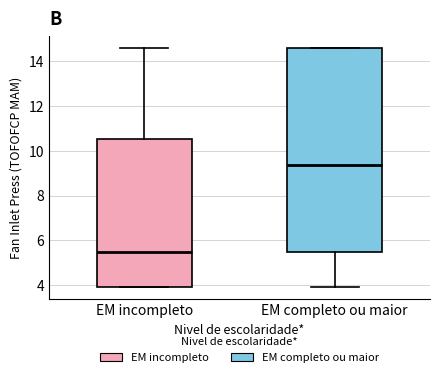

Which box's median line is the highest?

EM completo ou maior